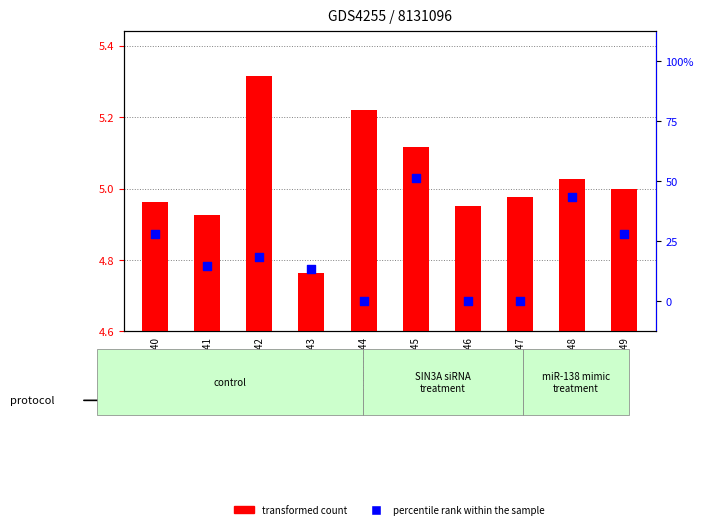

At how many categories does at least one series exceed 0?

10